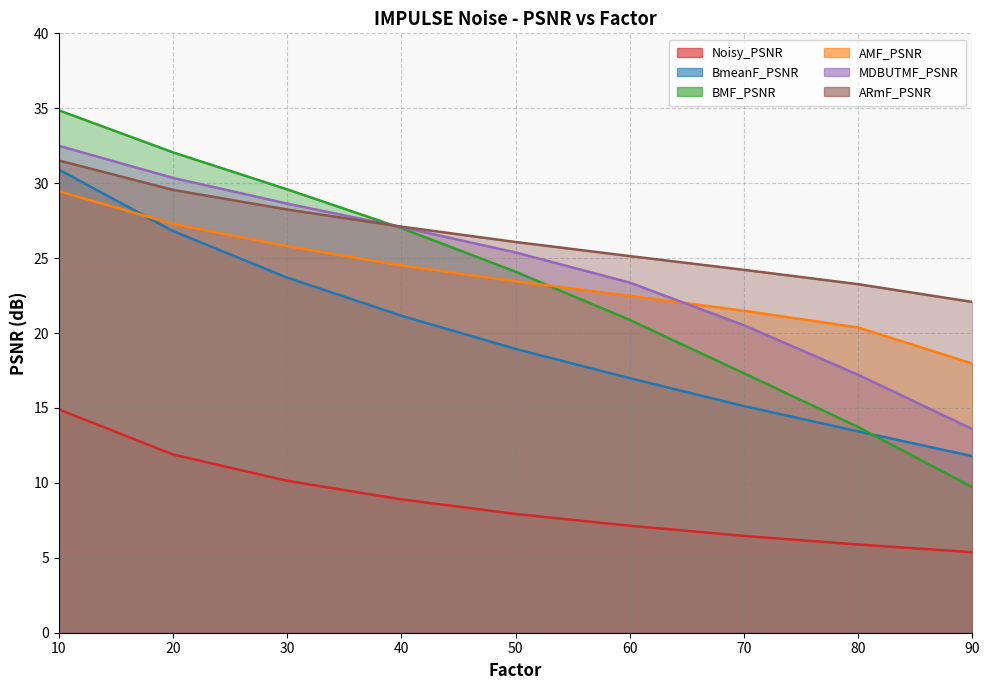

How many categories are shown in the chart?

9